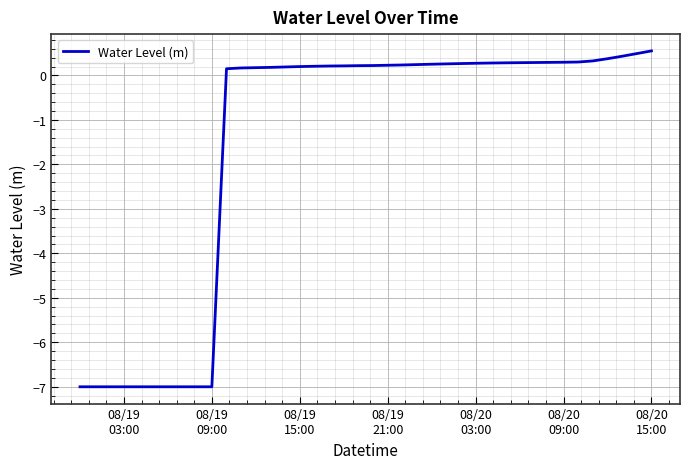

What is the difference between the maximum and minimum values?

7.6